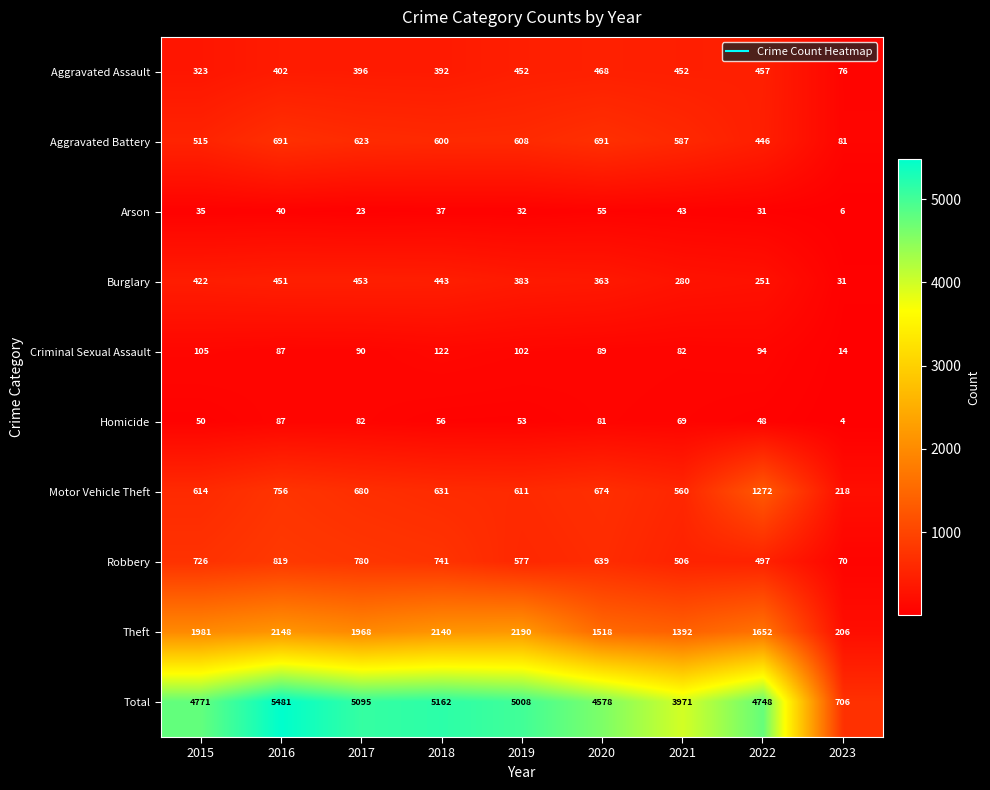

The value of Burglary at 2020 is 363. True or false?

True